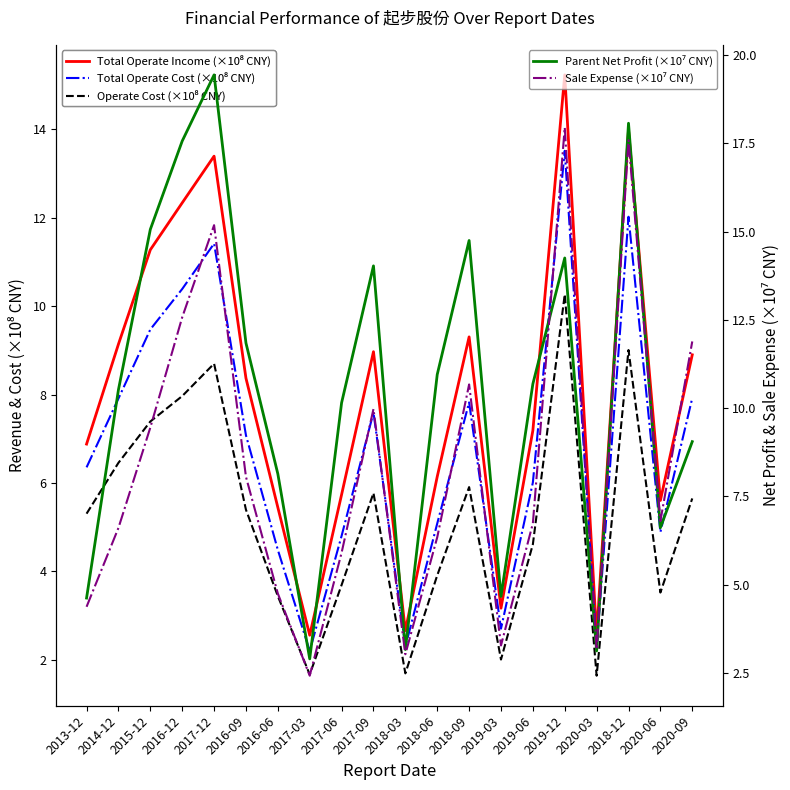

Reading right to left, extract all data points from this chart.

Total Operate Income (×10⁸ CNY): 8.9	5.6	14.0	2.6	15.2	7.2	3.2	9.3	6.1	2.7	9.0	5.7	2.6	5.4	8.4	13.4	12.3	11.3	9.1	6.9
Total Operate Cost (×10⁸ CNY): 7.9	4.9	12.0	2.3	13.5	6.0	2.7	7.8	5.1	2.3	7.6	4.8	2.2	4.5	7.1	11.4	10.4	9.5	7.9	6.4
Operate Cost (×10⁸ CNY): 5.6	3.5	9.0	1.6	10.3	4.6	2.0	5.9	3.9	1.7	5.8	3.7	1.7	3.4	5.4	8.7	8.0	7.4	6.5	5.3
Parent Net Profit (×10⁷ CNY): 9.0	6.6	18.1	3.1	14.3	10.7	4.7	14.7	11.0	3.2	14.0	10.1	2.9	8.1	11.8	19.4	17.6	15.1	10.5	4.6
Sale Expense (×10⁷ CNY): 11.9	6.8	17.6	3.2	18.0	6.7	3.3	10.7	6.3	3.0	10.0	5.9	2.4	4.7	8.1	15.2	12.6	9.4	6.6	4.4